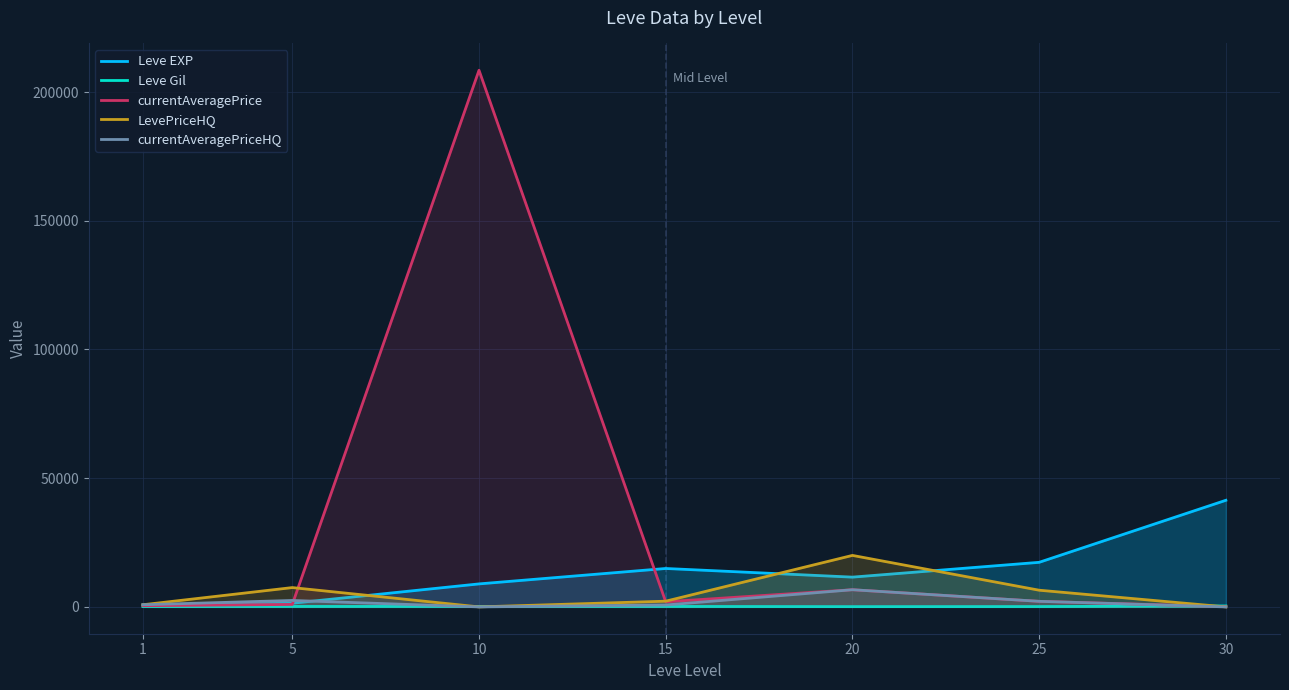

What is the difference between the second highest and minimum values in the currentAveragePriceHQ series?

2500.0